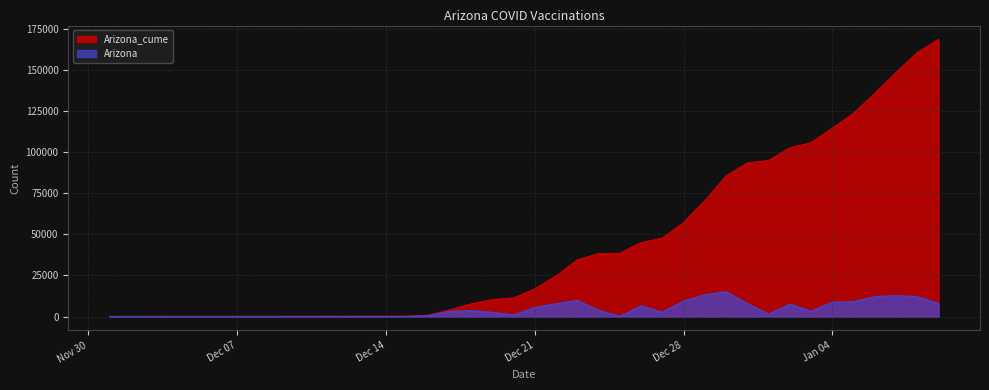

How many values in the Arizona series are below 2659?

20